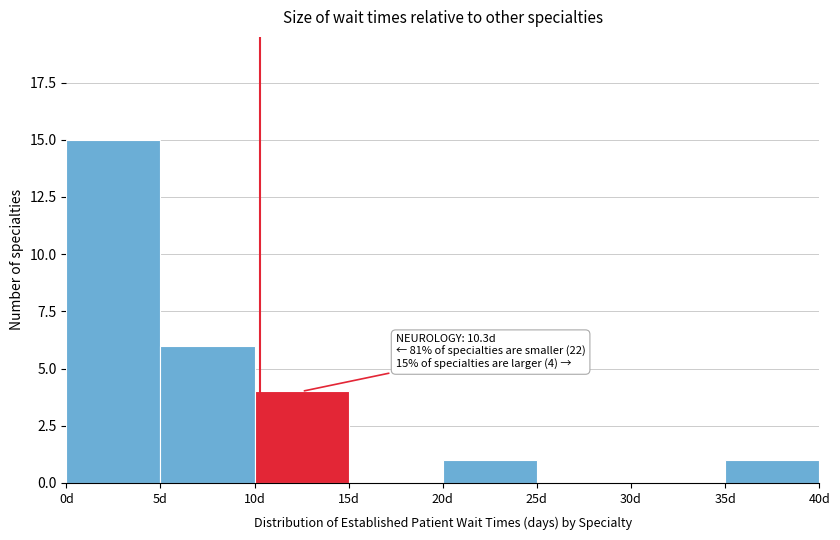

Over which range of the x-axis is the bar tallest?

0 to 5